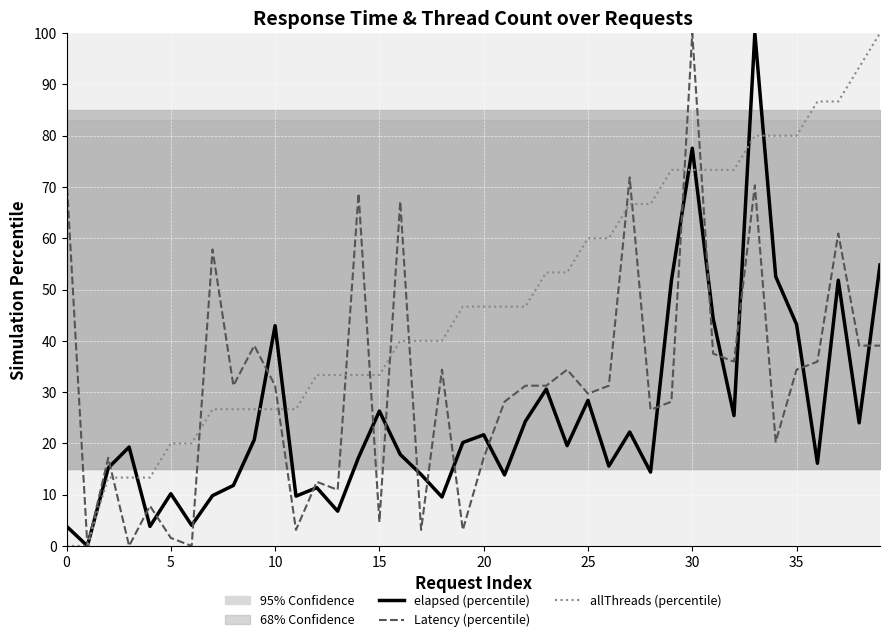

What is the maximum value for elapsed (percentile)?

100.0